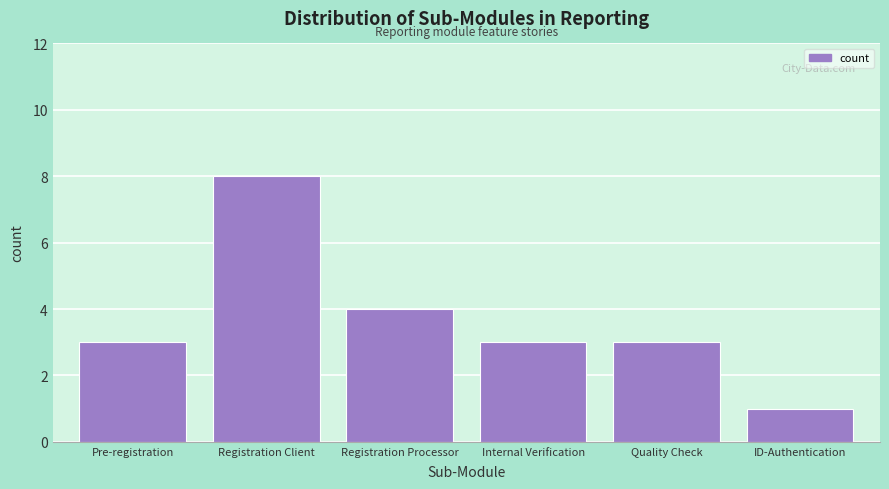

Reading left to right, what are all the values shown in this chart?

3	8	4	3	3	1